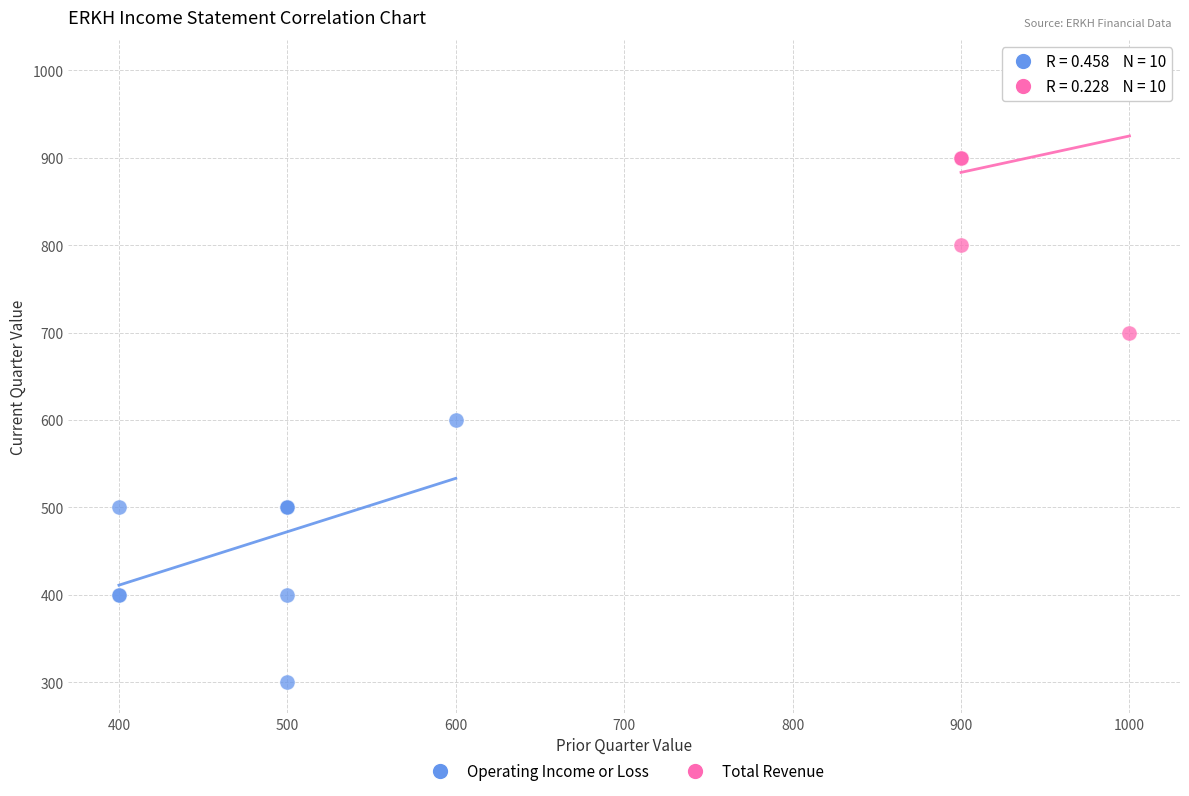

Which series reaches the minimum Y coordinate?

Operating Income or Loss